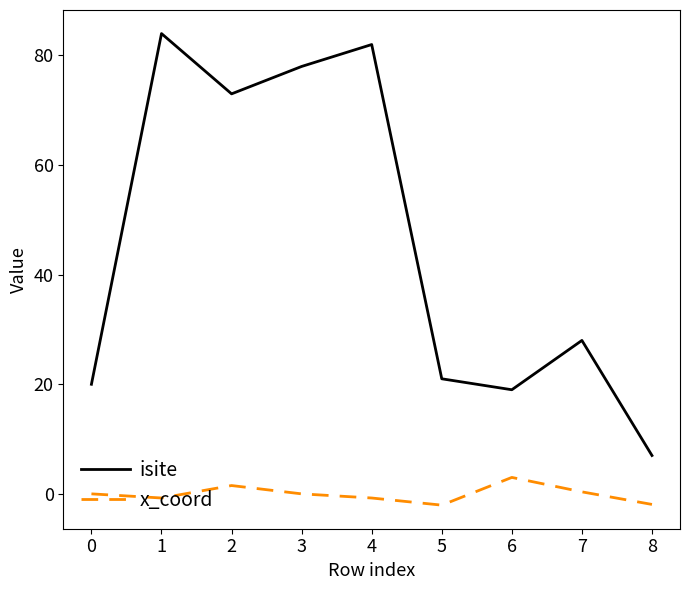

True or false: x_coord and isite cross at least once.

False